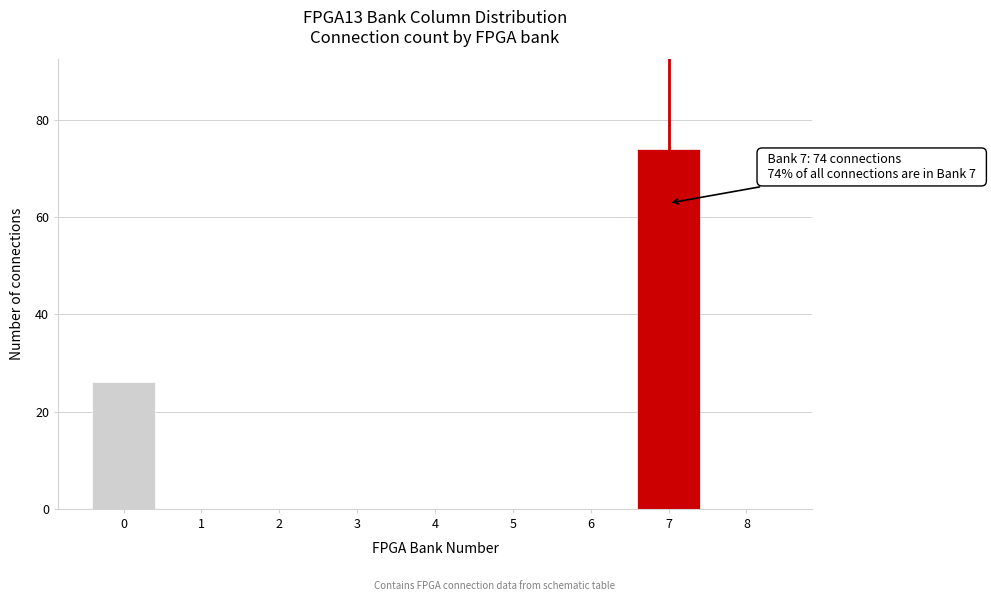

The chart shows a value of 112 at 7. True or false?

False